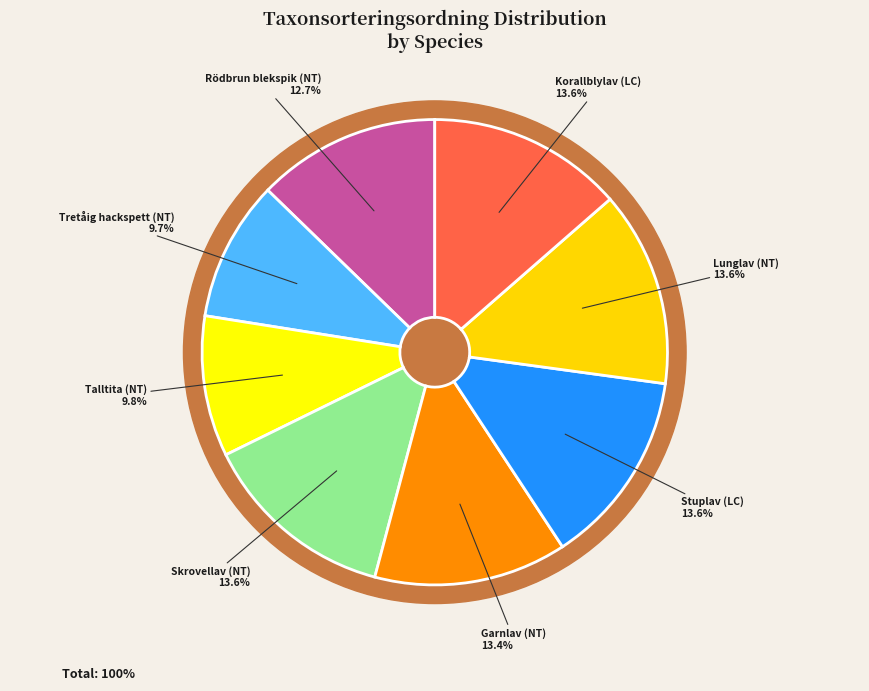

What is the total percentage of Garnlav (NT) and Lunglav (NT)?

27.0%